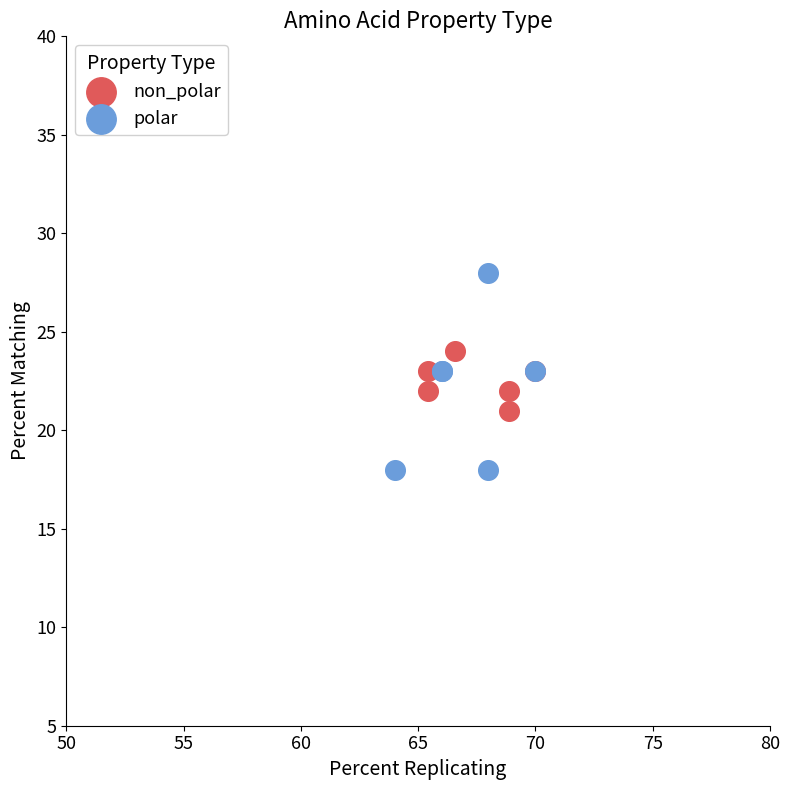

Which series has the largest Y range (max minus min)?

polar